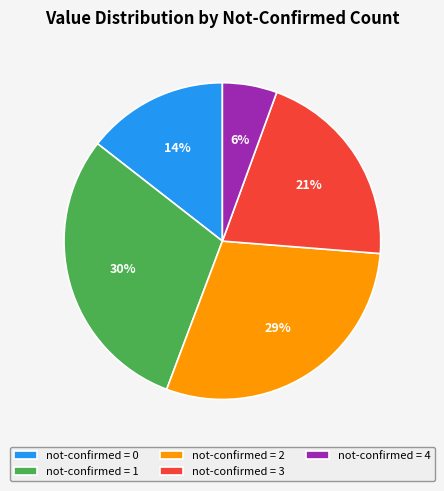

How many segments does this pie chart have?

5